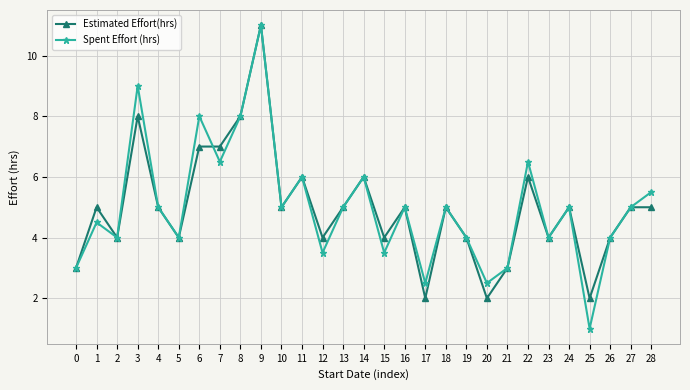

Where is the first local maximum for Estimated Effort(hrs)?

1